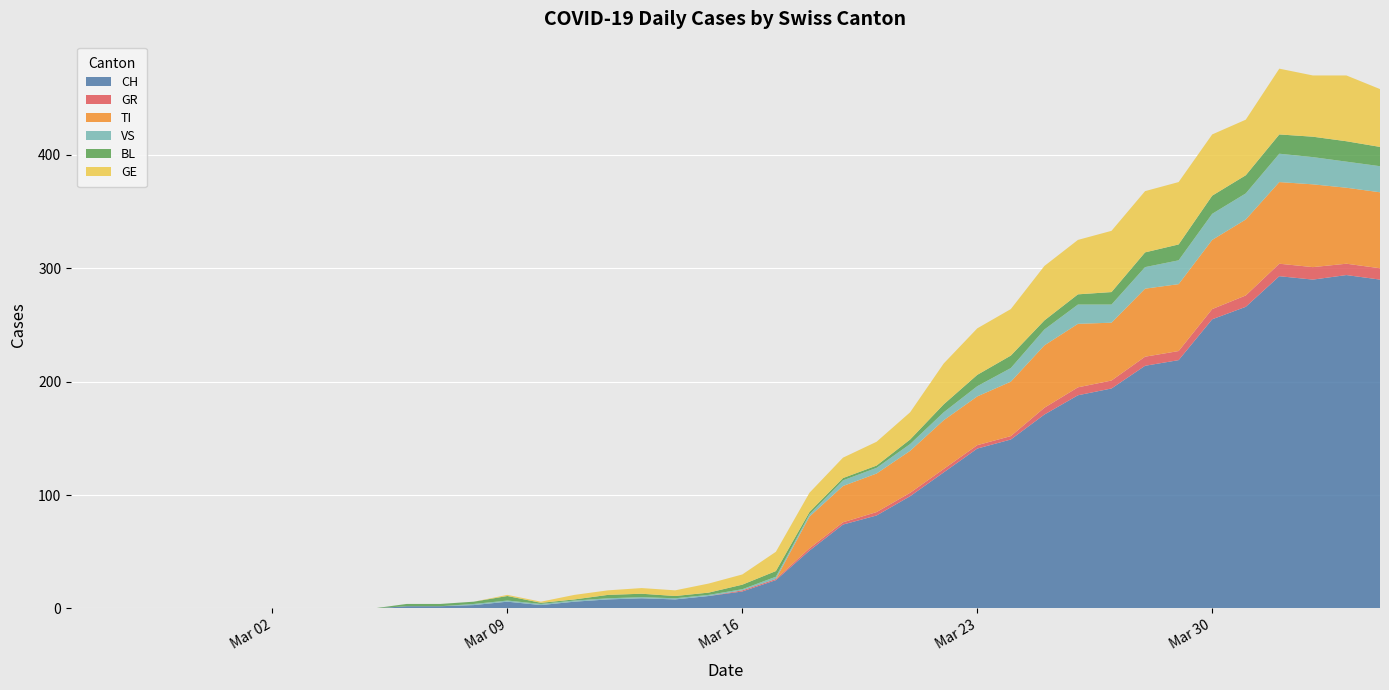

Reading left to right, extract all data points from this chart.

CH: 0	0	0	0	0	0	0	0	0	0	2	2	3	6	3	6	8	9	8	11	15	25	51	74	82	99	120	141	149	171	188	194	214	219	255	266	293	290	294	290
GR: 0	0	0	0	0	0	0	0	0	0	0	0	0	0	0	0	0	0	0	0	1	1	2	2	3	3	3	3	3	6	7	7	8	8	9	10	11	11	10	10
TI: 0	0	0	0	0	0	0	0	0	0	0	0	0	0	0	0	0	0	0	0	0	0	28	32	34	37	43	43	48	55	56	51	60	59	61	67	72	73	67	67
VS: 0	0	0	0	0	0	0	0	0	0	0	0	1	1	1	1	1	1	1	1	1	2	2	5	5	6	7	9	12	14	17	16	19	21	23	23	25	24	23	23
BL: 0	0	0	0	0	0	0	0	0	0	2	2	2	4	1	1	3	3	2	2	4	5	2	2	2	4	7	10	11	8	9	11	13	14	16	16	17	18	18	17
GE: 0	0	0	0	0	0	0	0	0	0	0	0	0	1	1	4	4	5	5	8	9	17	17	18	21	24	36	41	41	48	48	54	54	55	54	49	58	54	58	51